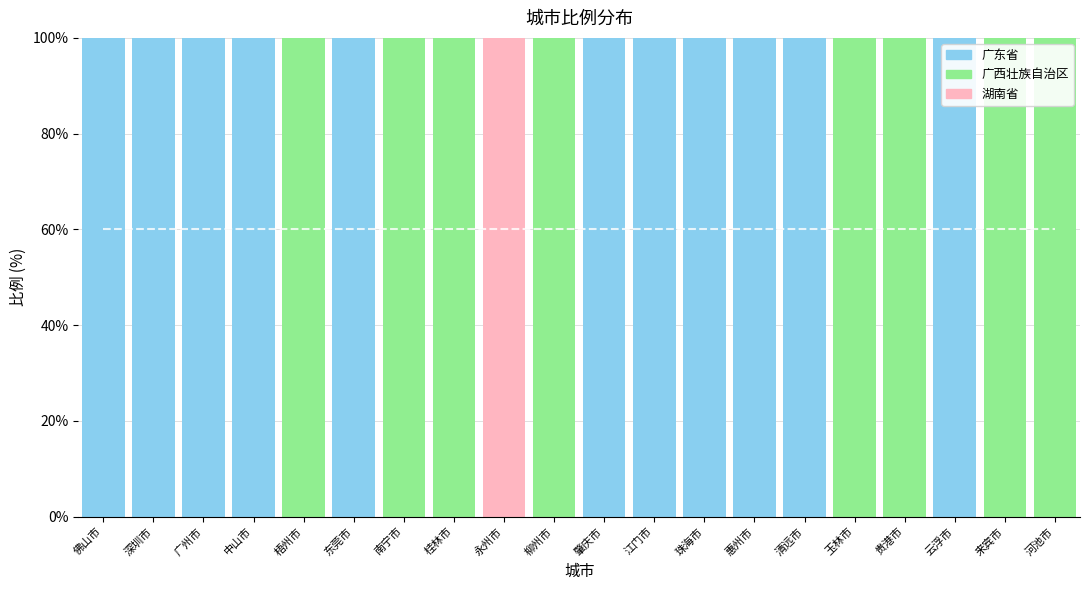

Are the bars grouped side by side (vs. stacked)?

No